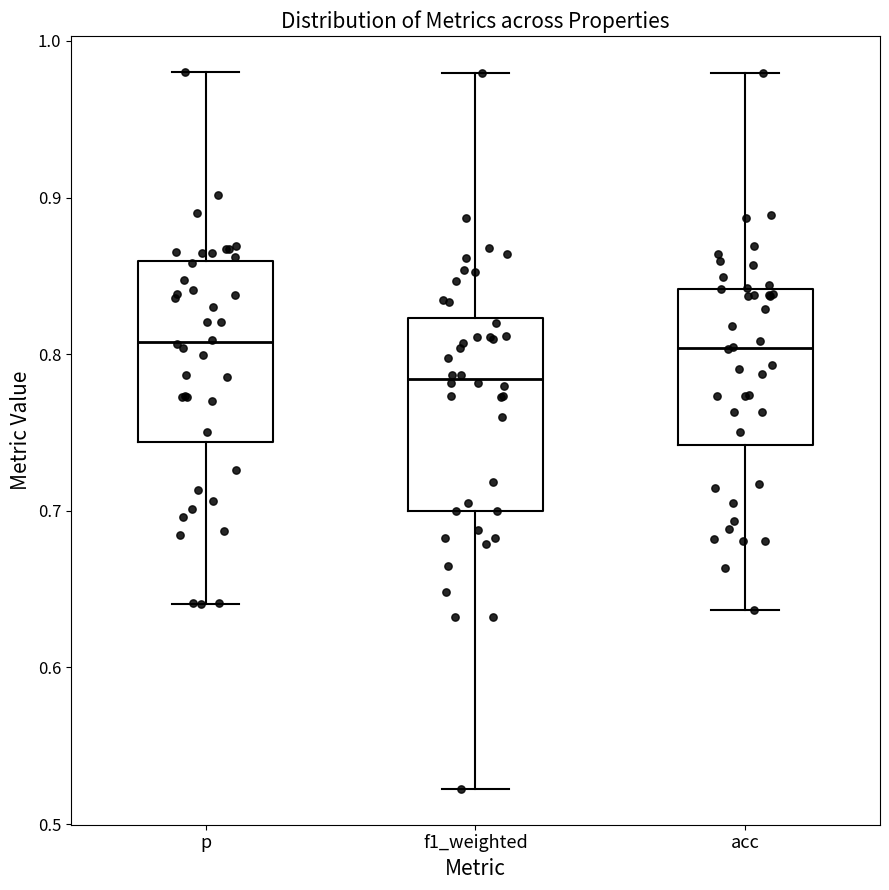

Where is the lower edge of the box for p on the y-axis? The values are not printed on the chart, so give them approximately, as read against the axis.

0.74